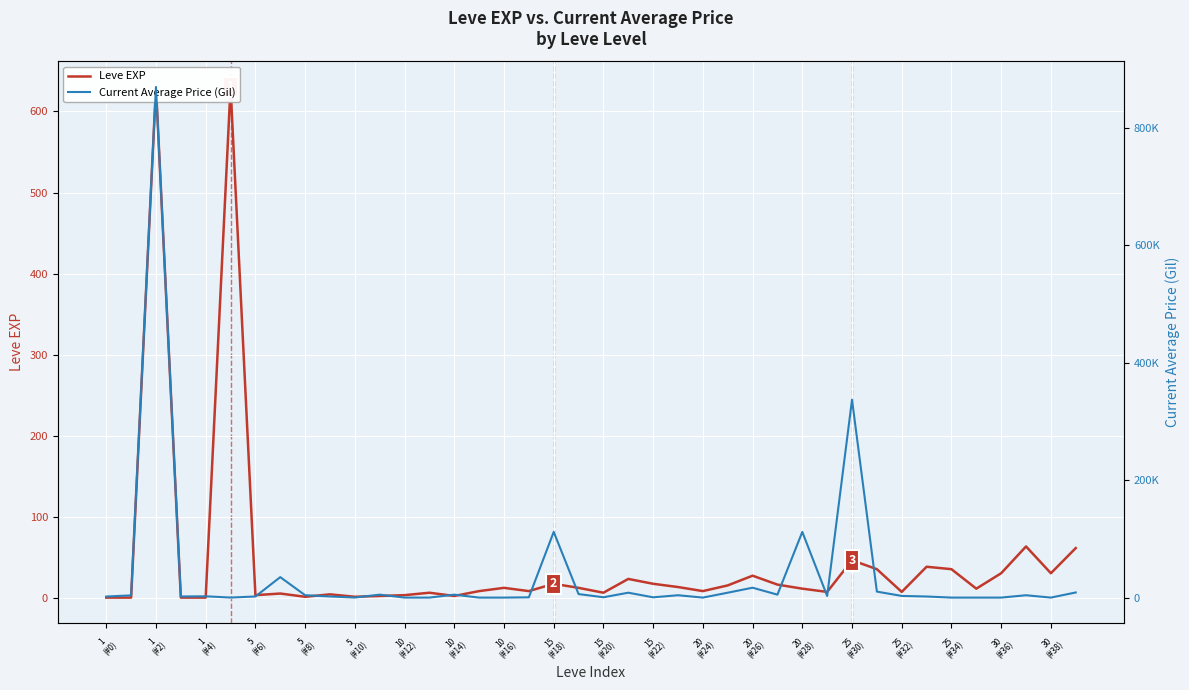

What are all the series names shown in the legend?

Leve EXP, Current Average Price (Gil)